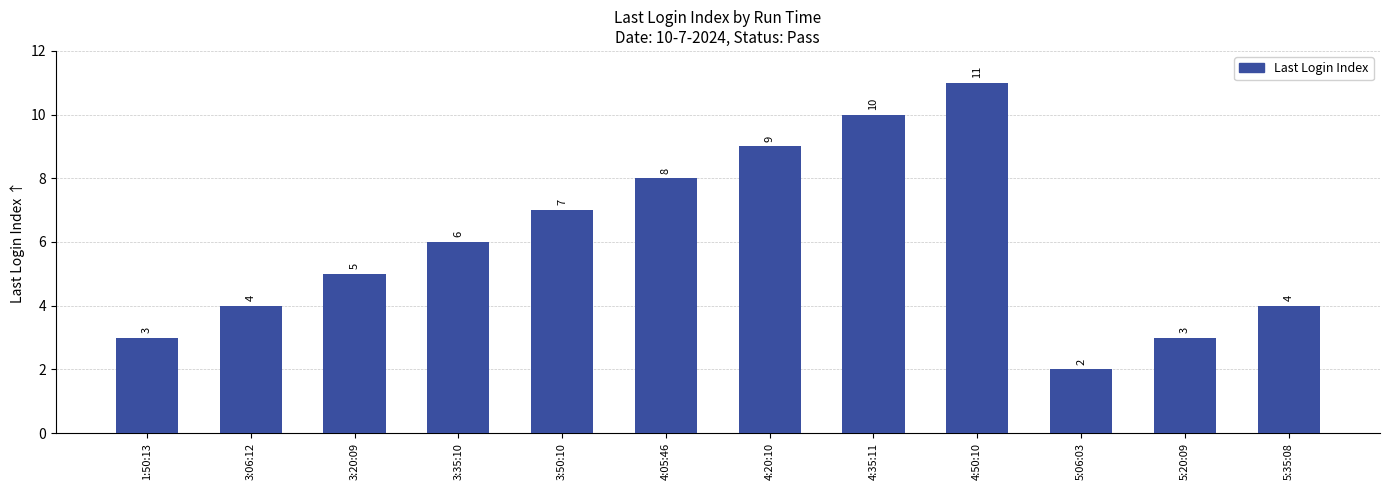

How many data points does each series have?

12